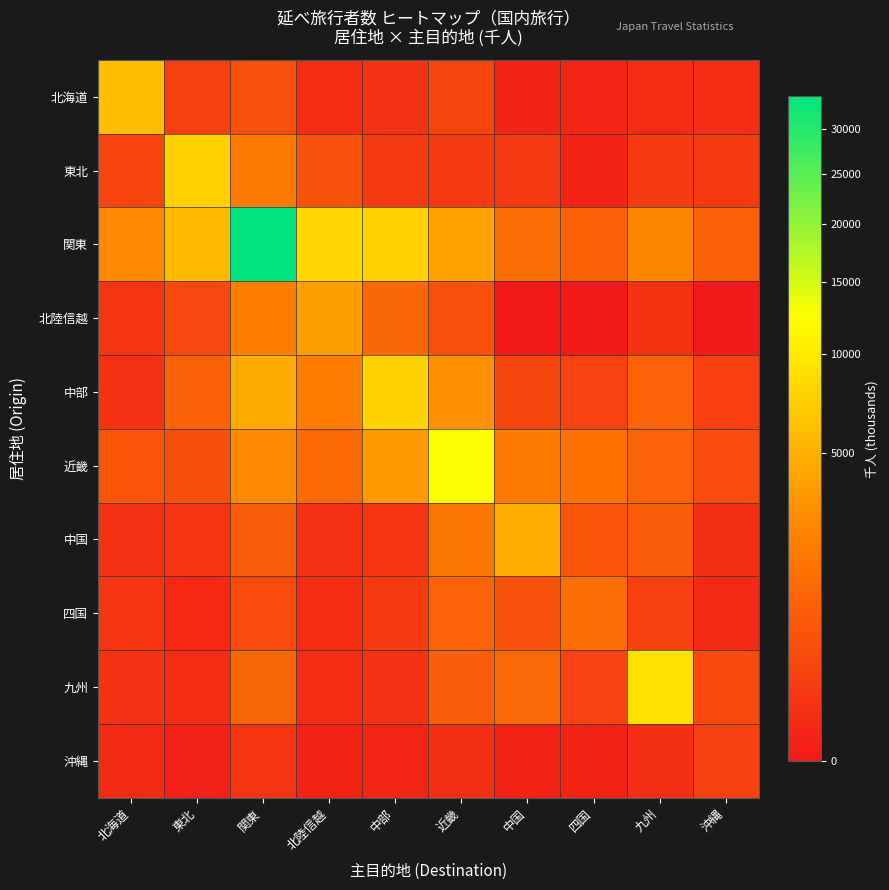

At how many categories does at least one series exceed 11731?

2